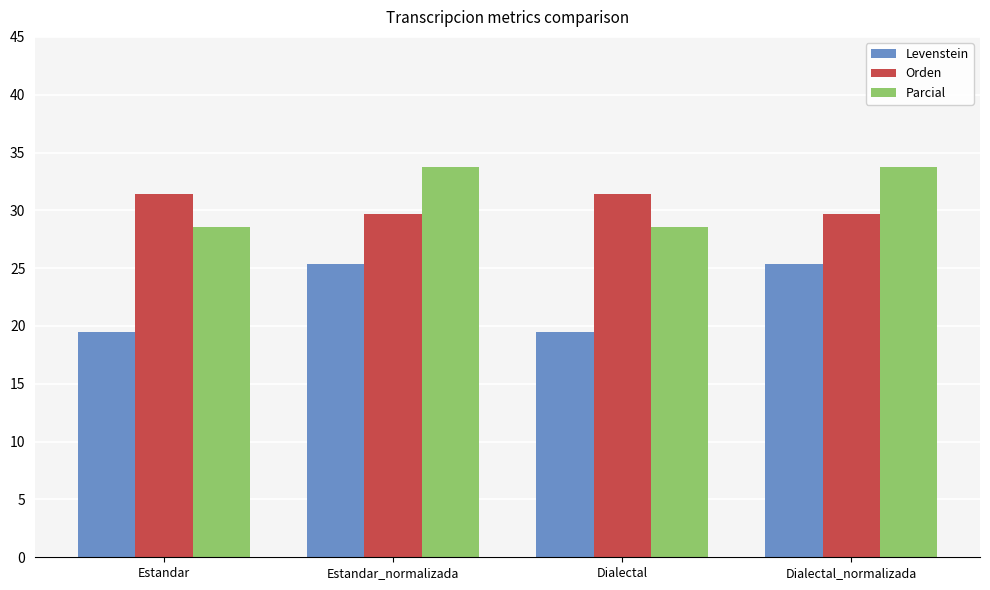

Is it true that Levenstein equals 25.4 at Estandar_normalizada?

True